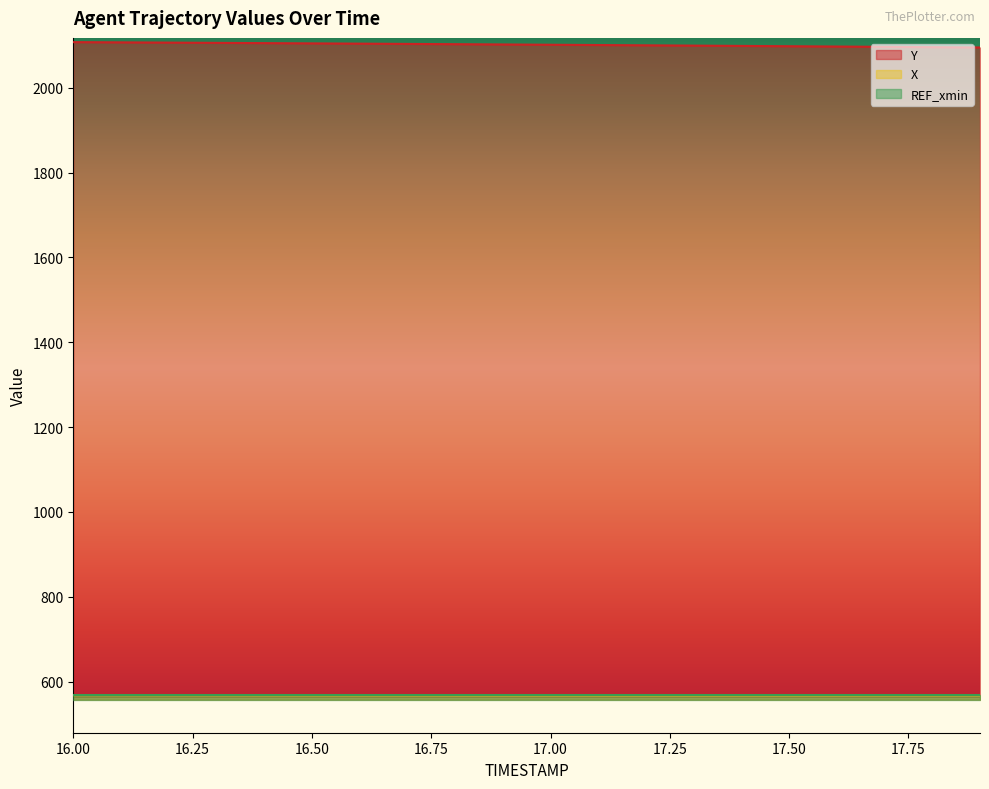

True or false: X has more than 2 interior local peaks.

False